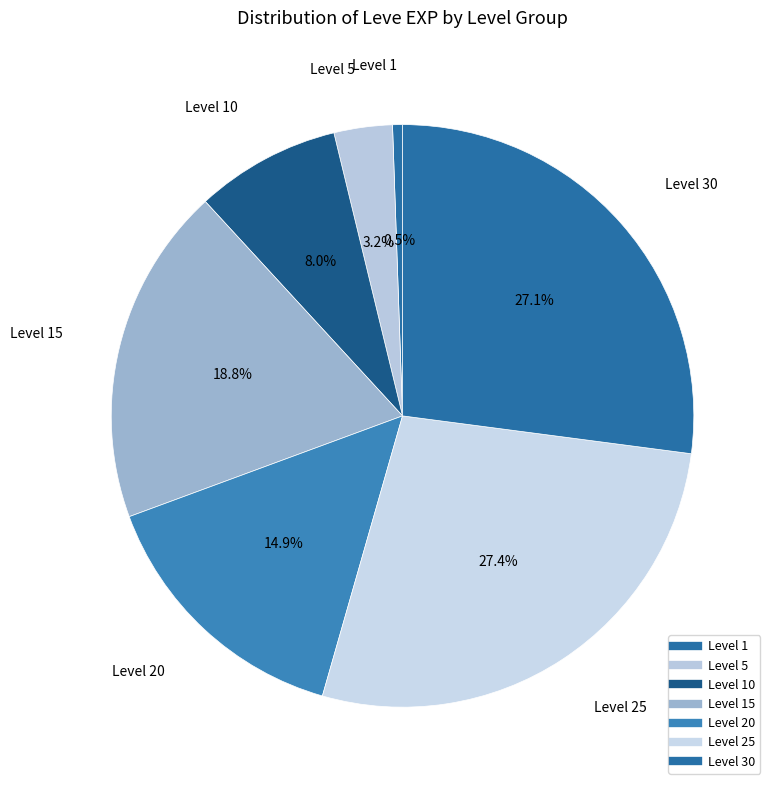

How many slices are in this pie chart?

7